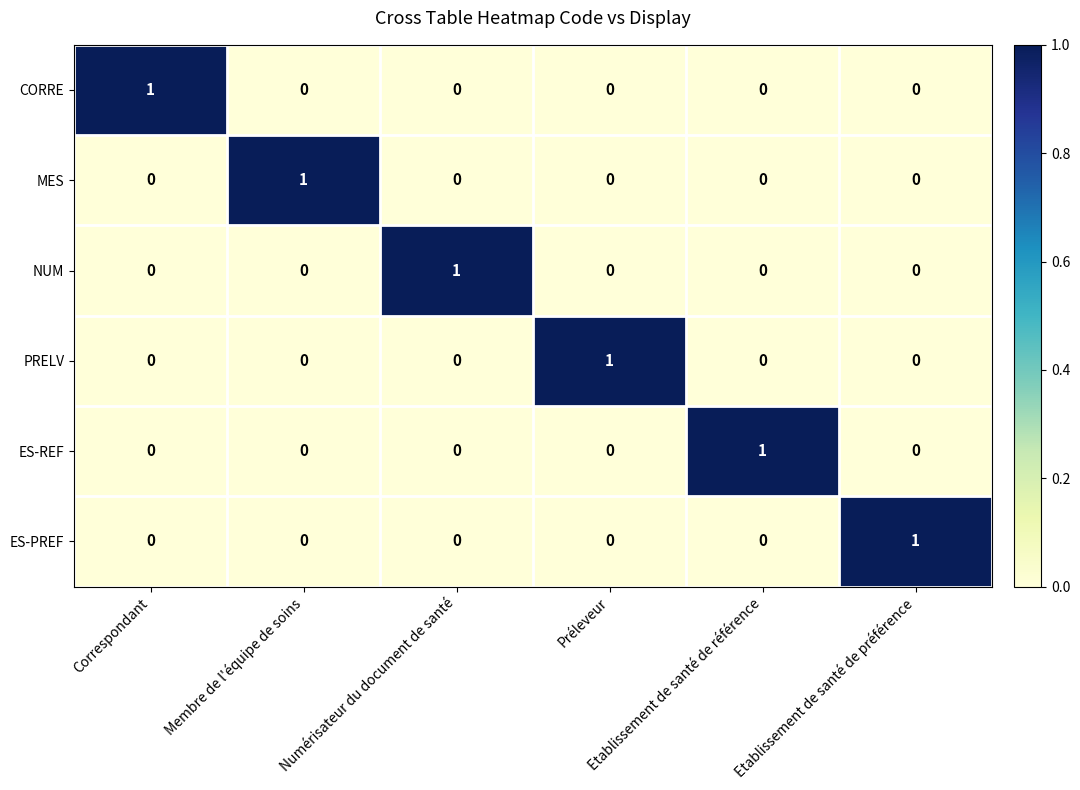

Count the MES values in the range 0 to 1.

6